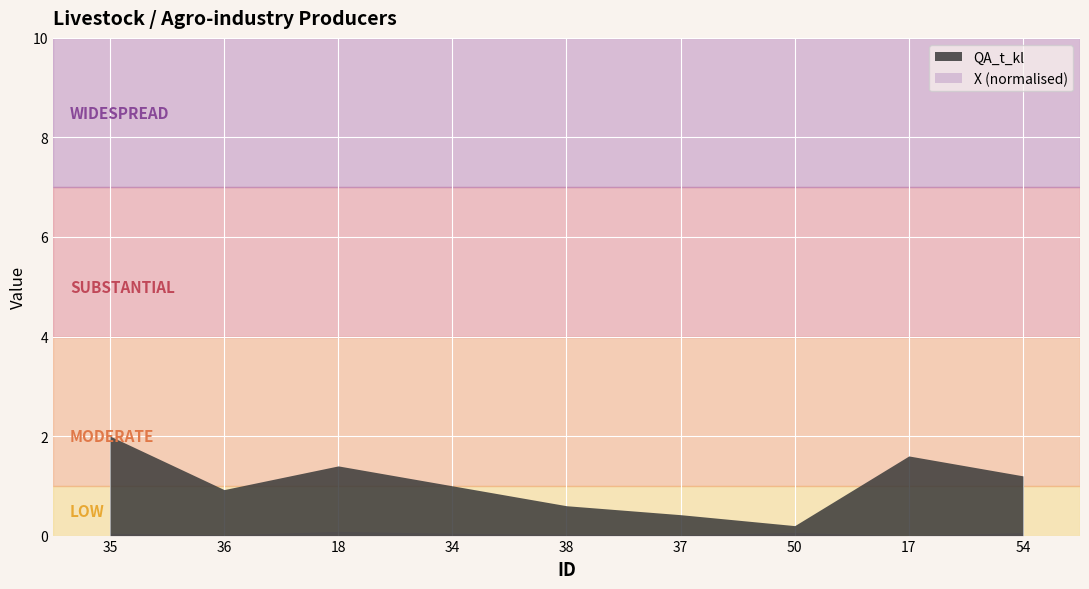

What is the total value across all series at 34?

1.0